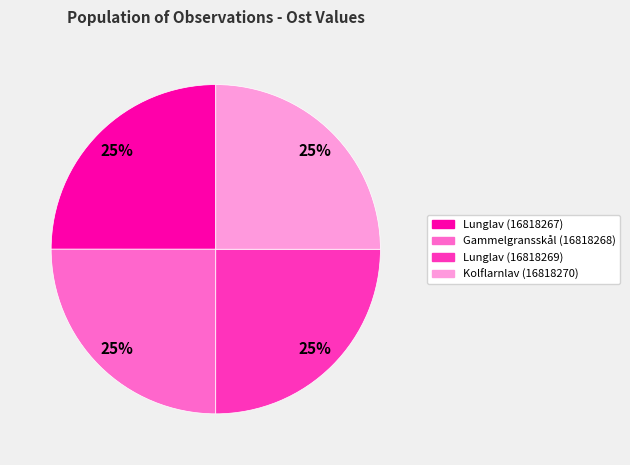

Does Kolflarnlav (16818270) represent more than half of the total?

No